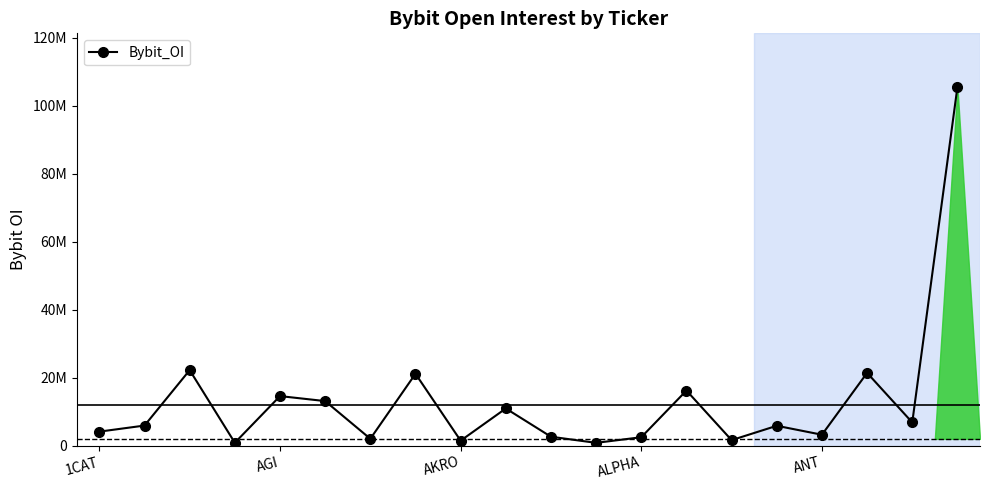

Does the chart have visible grid lines?

No